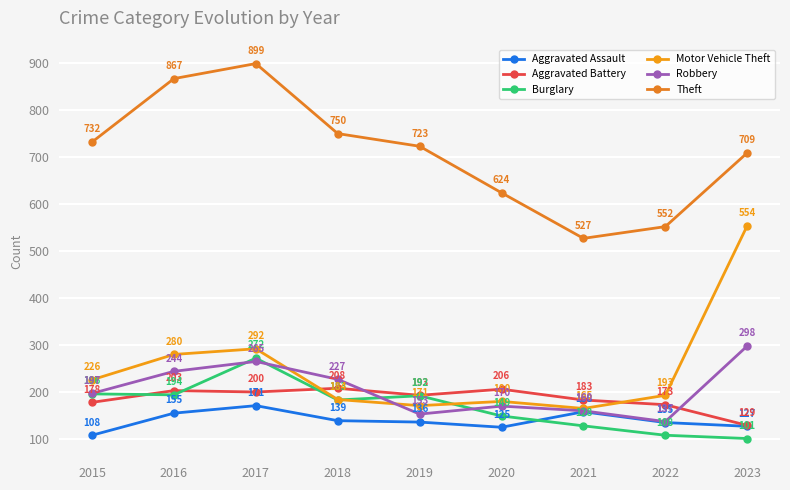

At which label does Burglary reach its minimum?

2023